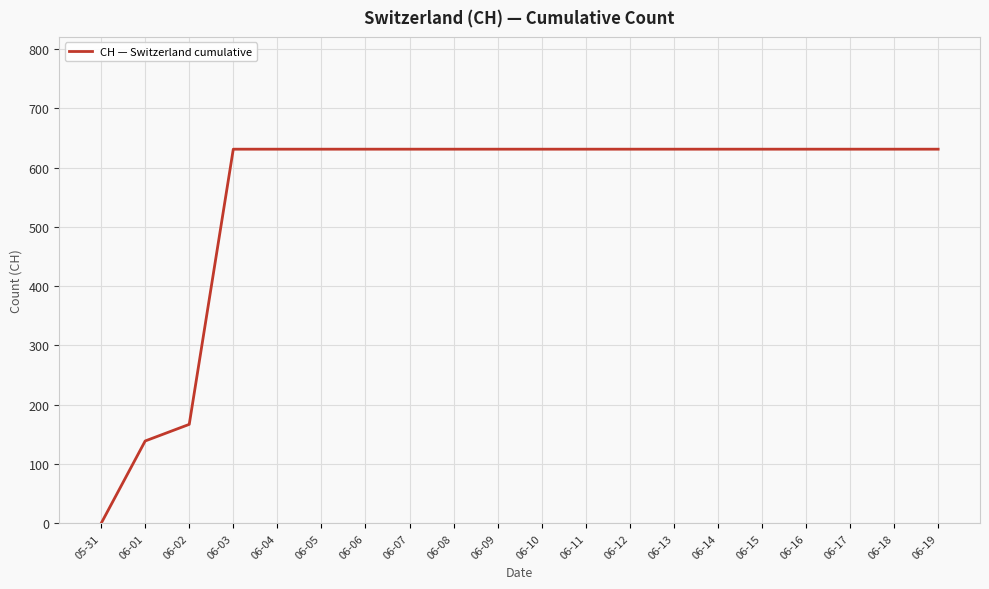

At which label is the value closest to 315?

06-02